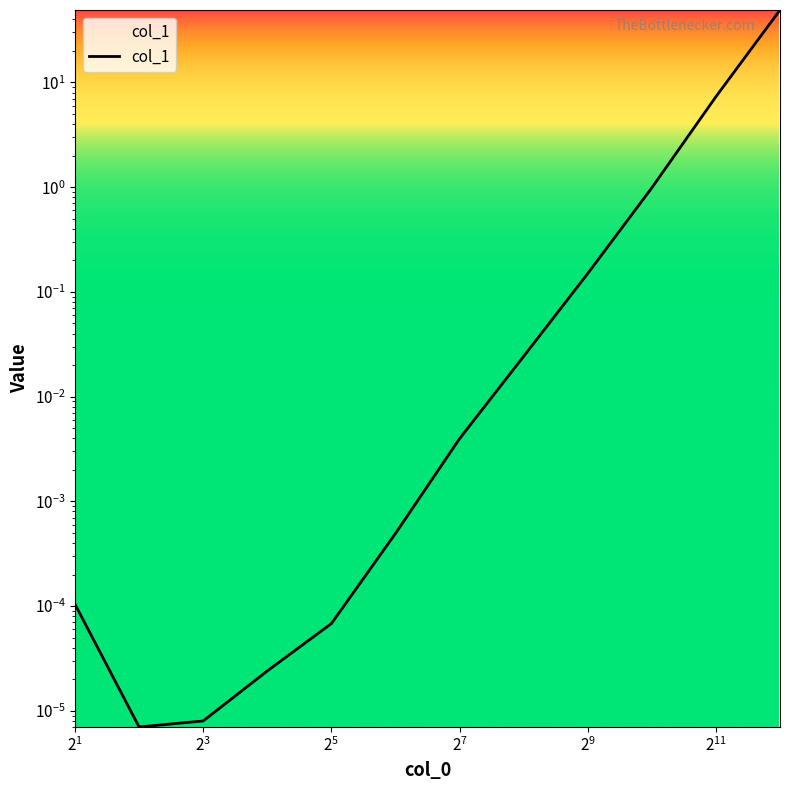

What is the difference between the second highest and second lowest values?

7.3